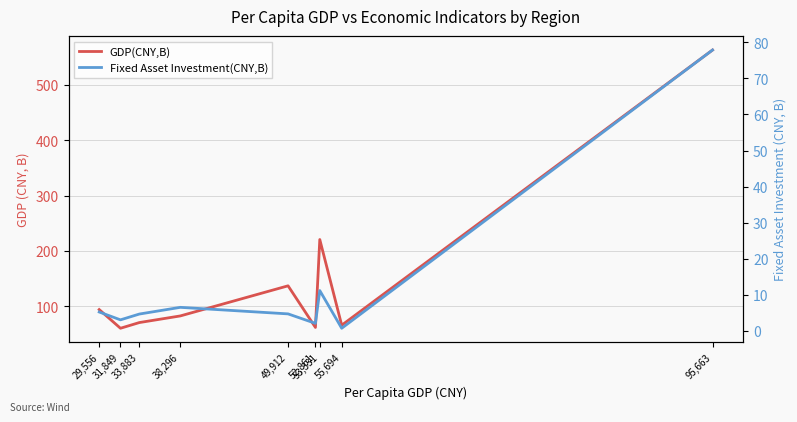

What is the difference between the GDP(CNY,B) values at 52,861 and 53,331?

158.9